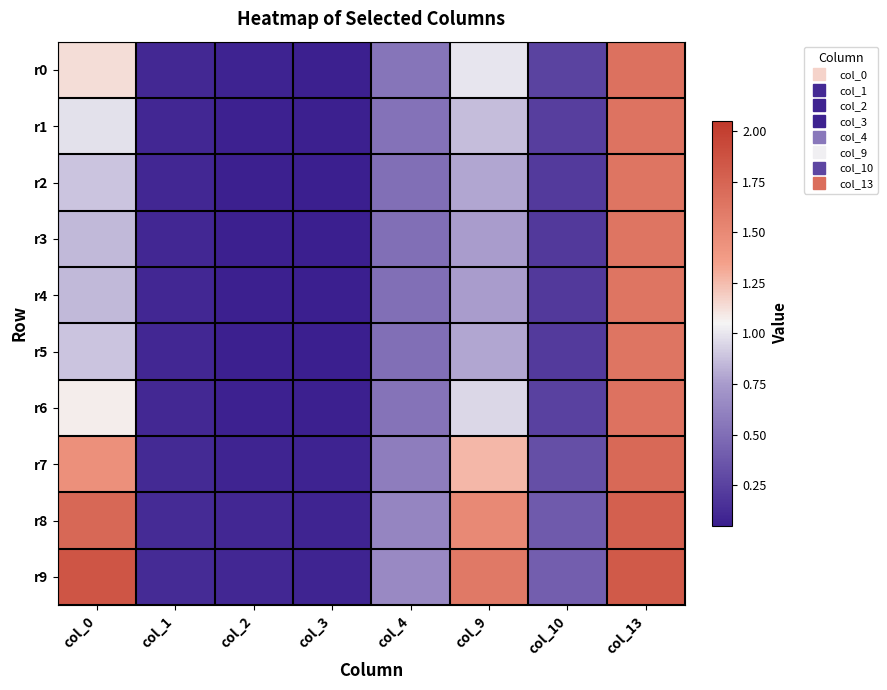

How many data points does each series have?

8